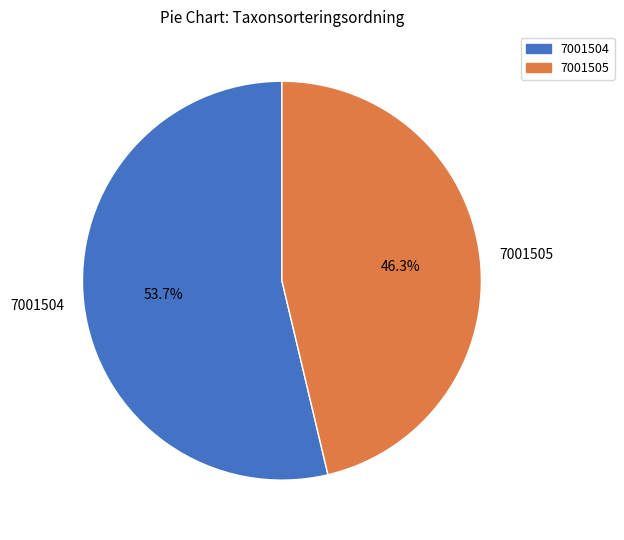

Which category has the smallest portion of the pie?

7001505